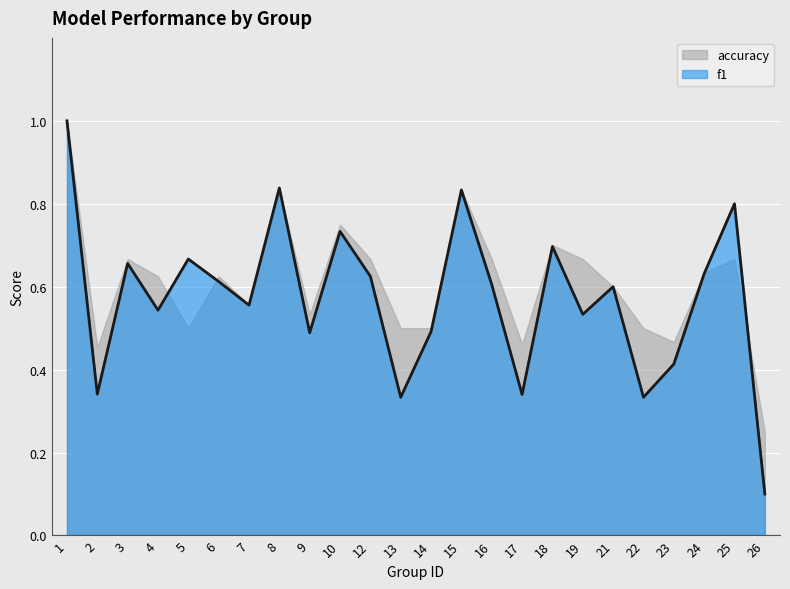

Reading left to right, transcribe all the data shown in this chart.

1.0	0.3	0.7	0.5	0.7	0.6	0.6	0.8	0.5	0.7	0.6	0.3	0.5	0.8	0.6	0.3	0.7	0.5	0.6	0.3	0.4	0.6	0.8	0.1